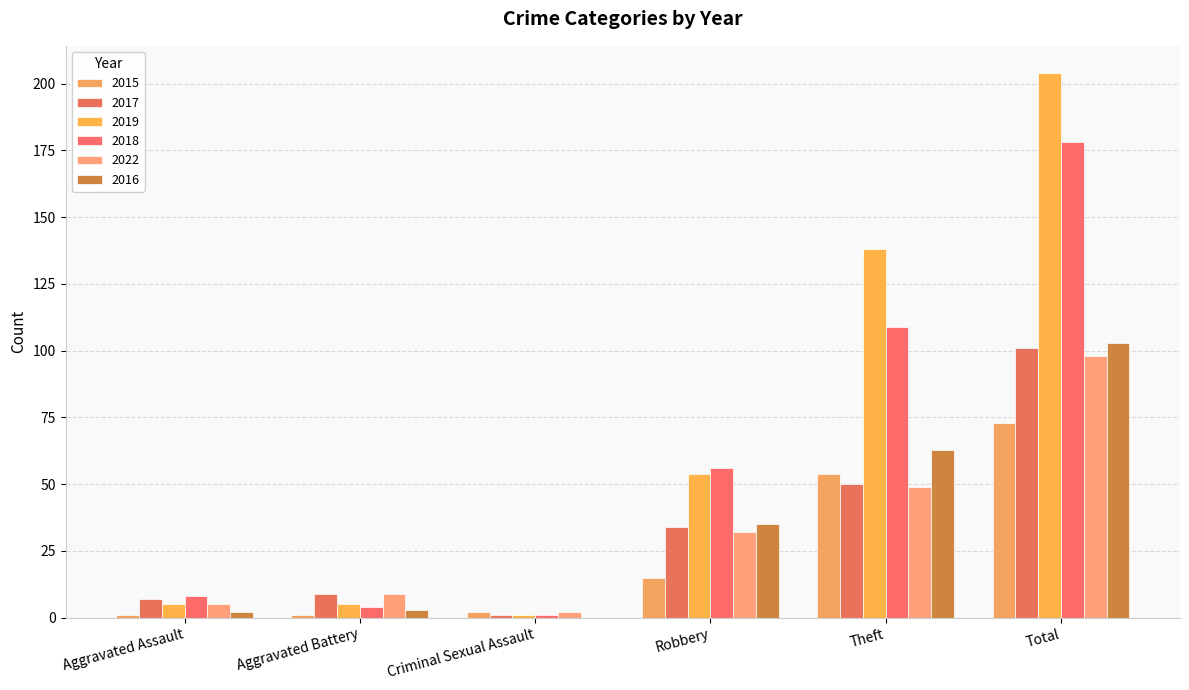

Which series has the largest range (max minus min)?

2019